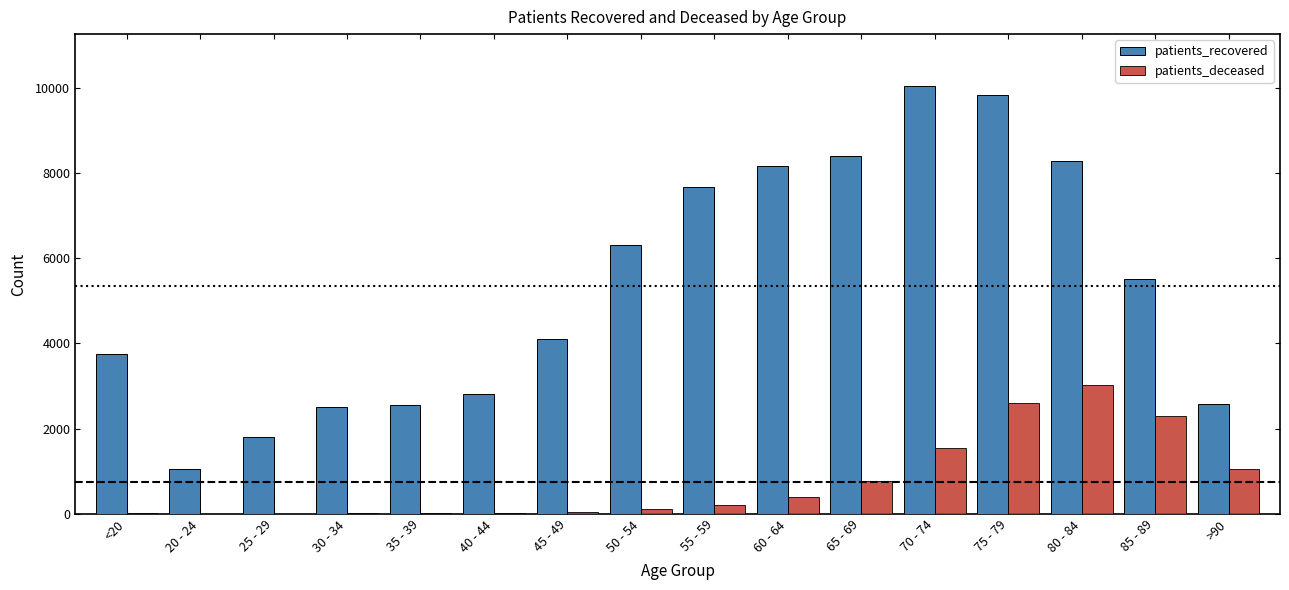

Between 35 - 39 and 50 - 54, which series saw the biggest shift?

patients_recovered